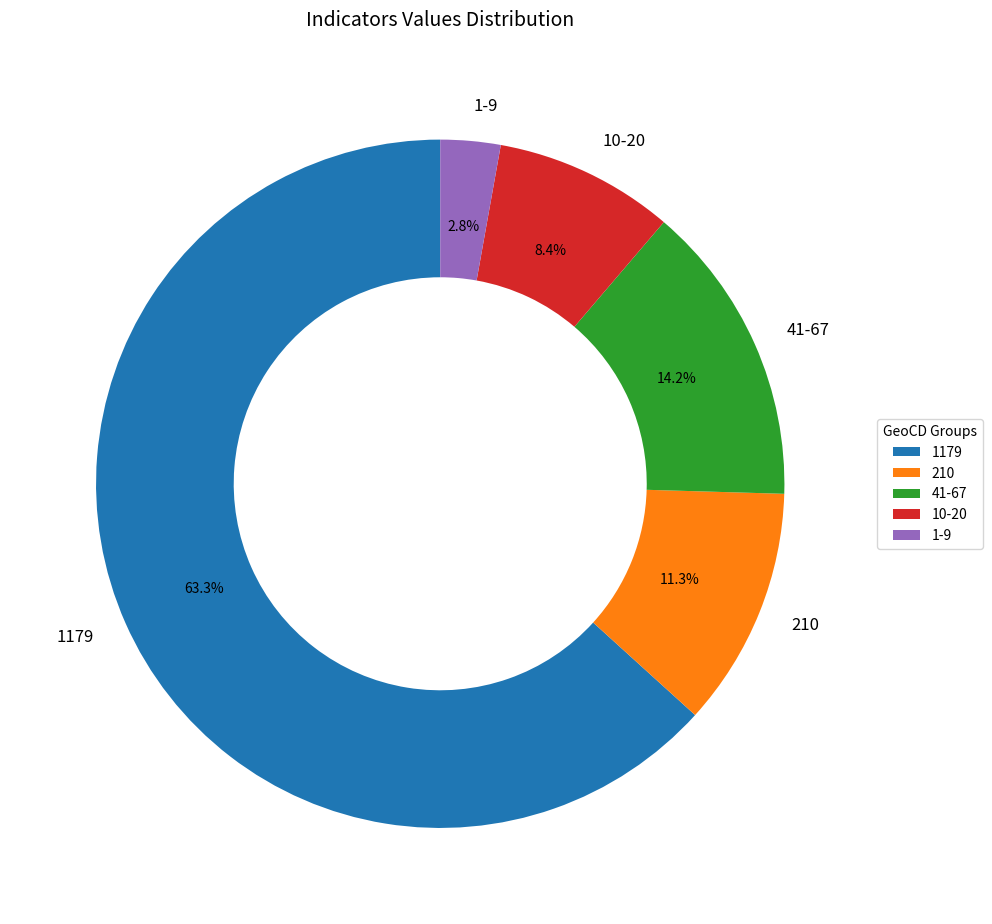

Rank the categories by value from highest to lowest.

1179, 41-67, 210, 10-20, 1-9